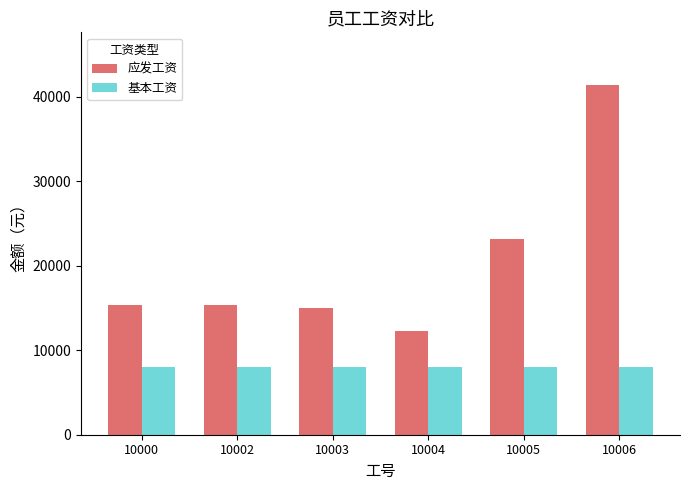

Reading left to right, what are all the values shown in this chart?

应发工资: 15320	15320	15000	12312	23133	41411
基本工资: 8000	8000	8000	8000	8000	8000